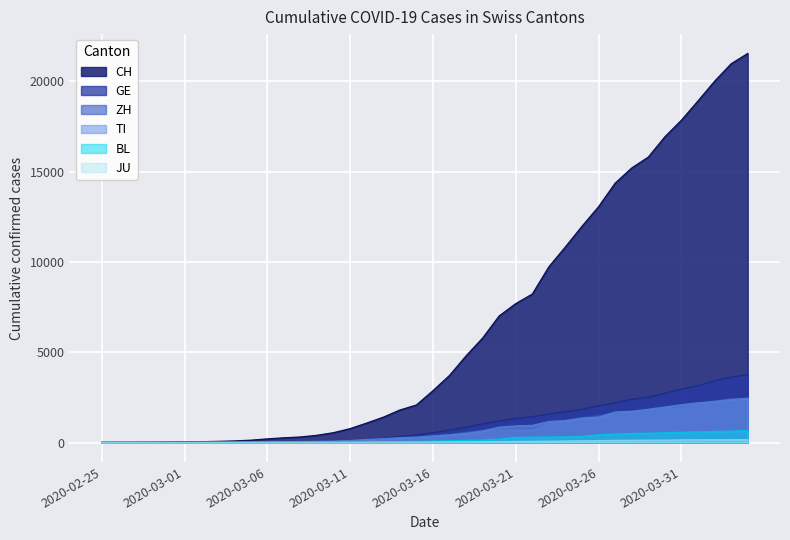

What are all the series names shown in the legend?

CH, GE, ZH, TI, BL, JU